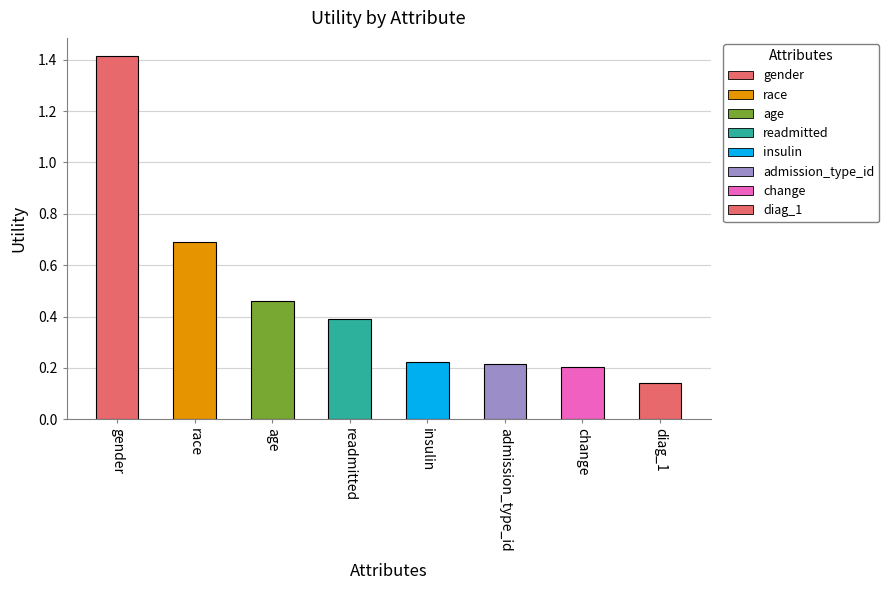

True or false: the data shows 0.2 at insulin.

True